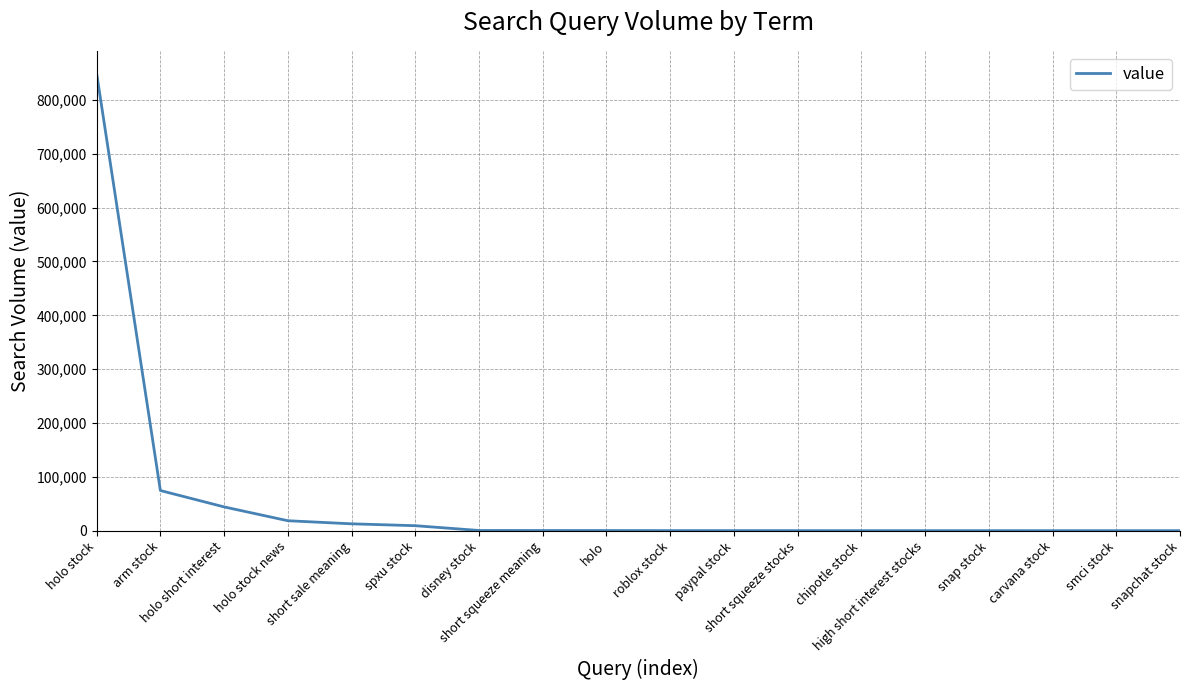

What is the change in value from chipotle stock to smci stock?

-20